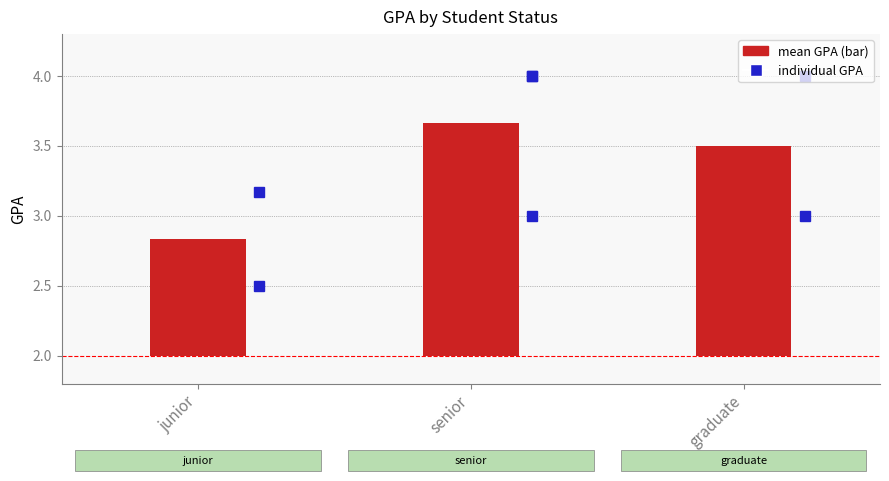

Which category has the highest value across all series?

senior